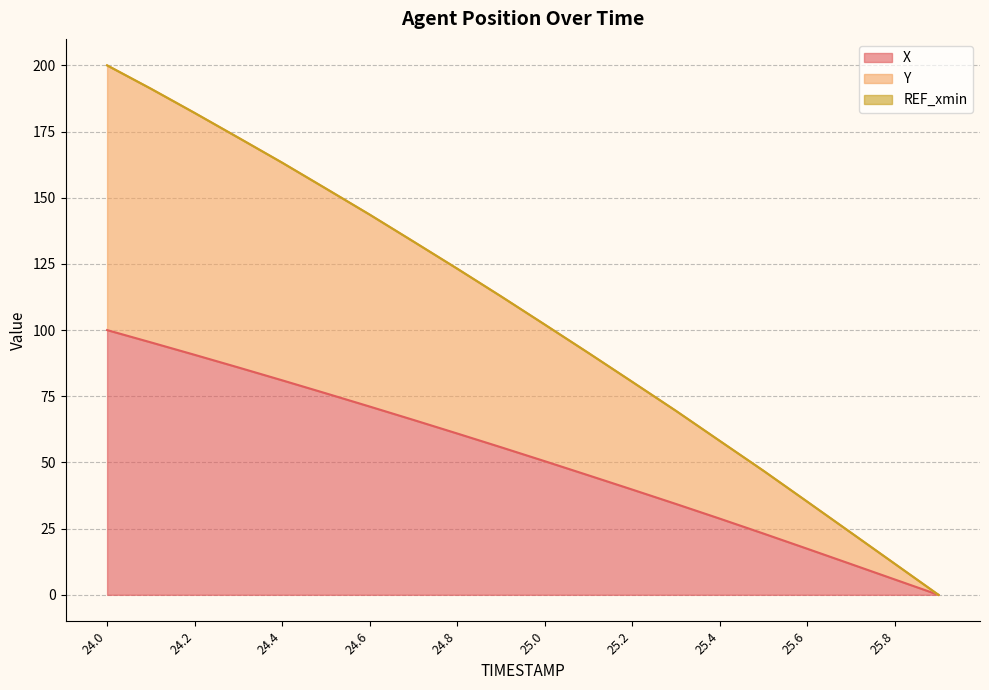

At which label does X reach its peak?

24.0